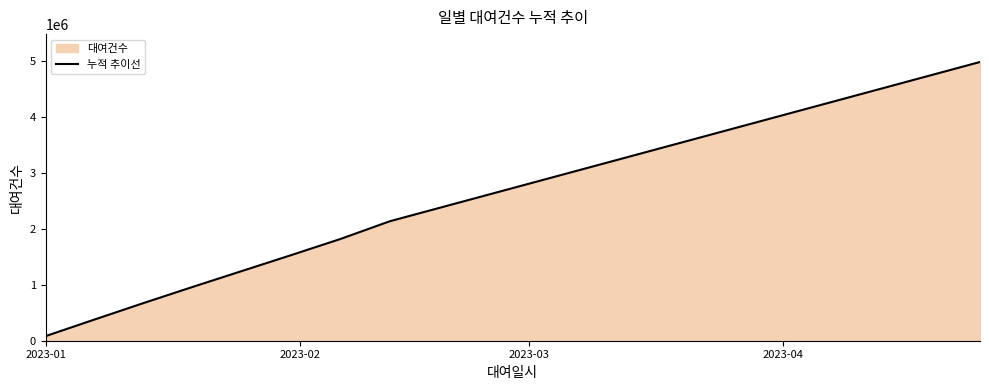

Which label corresponds to the smallest value in the chart?

2023-01